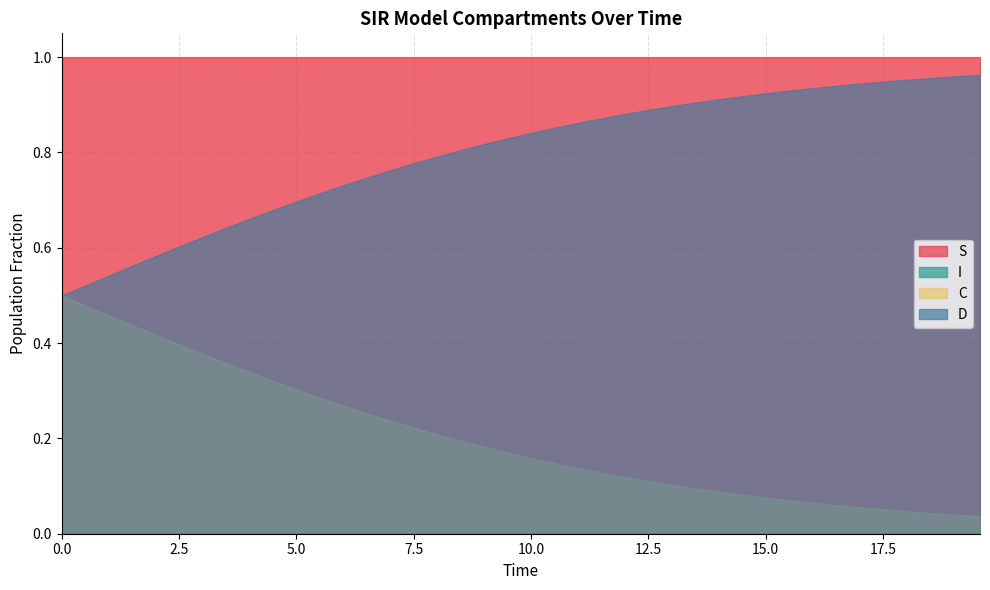

Is it true that S equals 1.0 at 2?

True